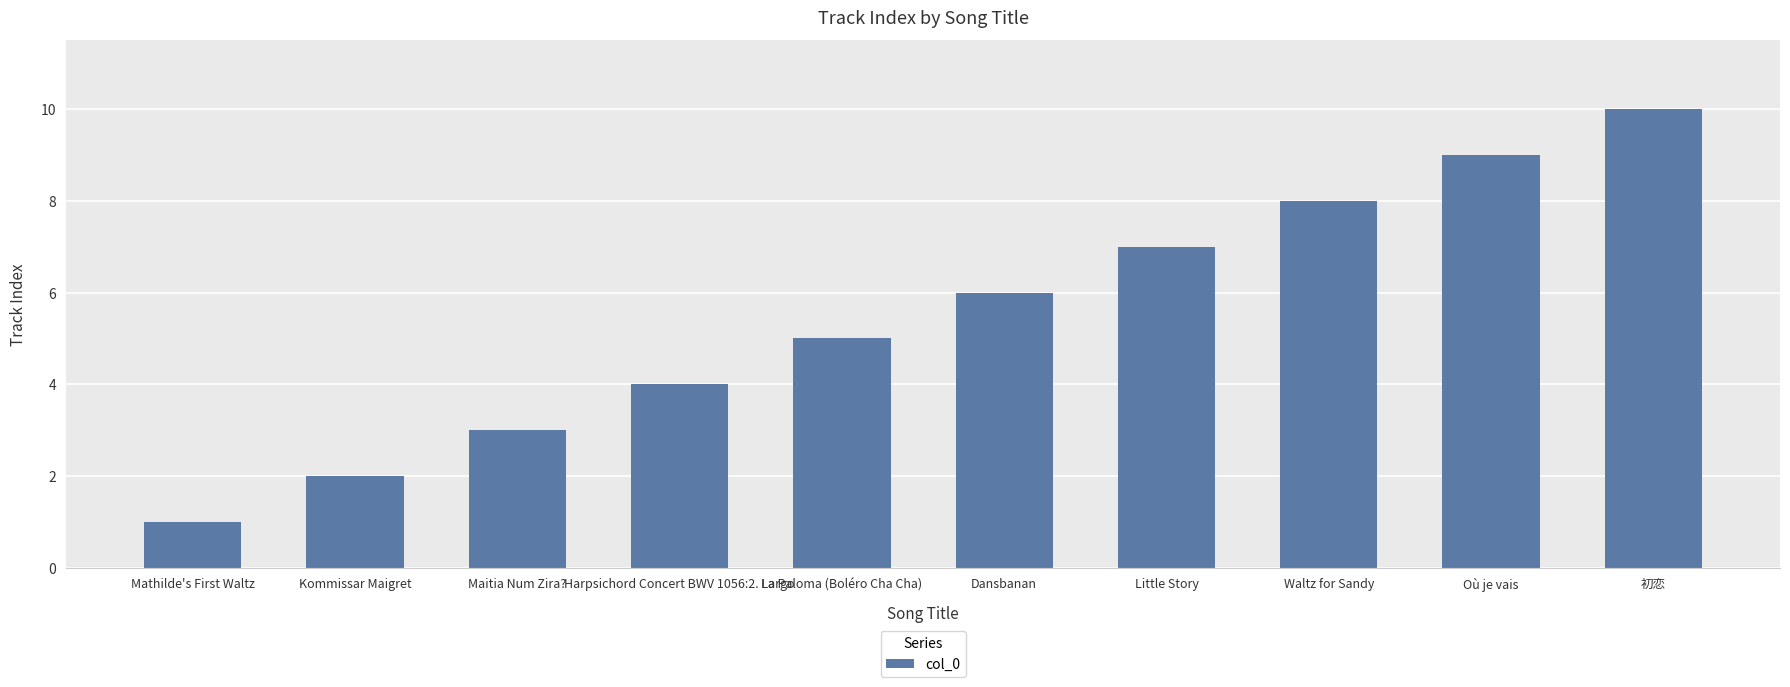

Reading right to left, what are all the values shown in this chart?

10	9	8	7	6	5	4	3	2	1